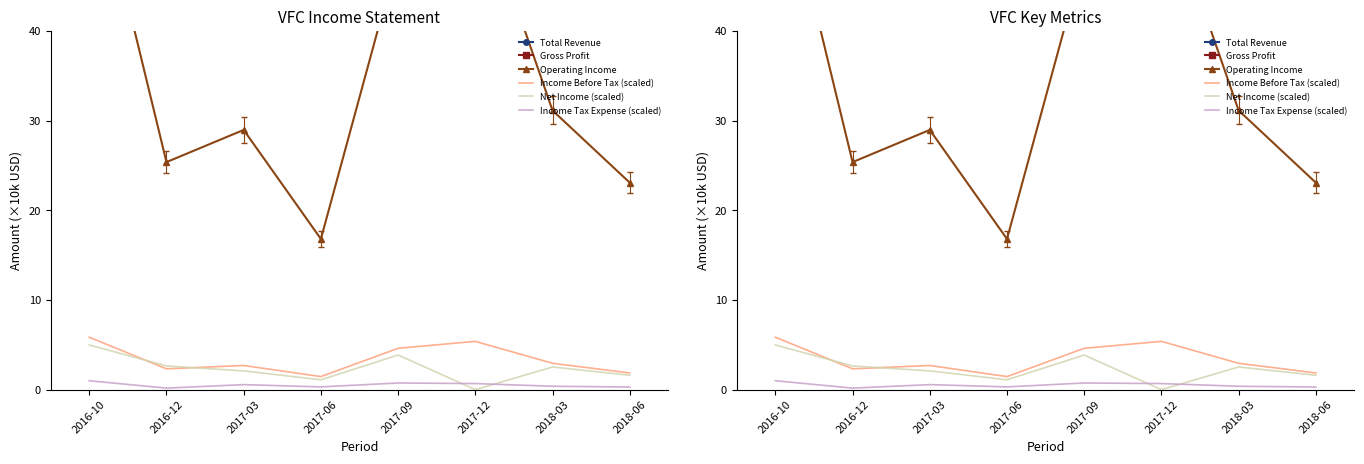

Reading left to right, extract all data points from this chart.

Total Revenue: 332.8	274.4	250.0	236.0	350.9	336.1	304.5	278.8
Gross Profit: 163.5	138.1	125.6	117.2	175.8	174.3	154.1	140.8
Operating Income: 60.8	25.4	29.0	16.8	48.4	56.0	31.1	23.1
Income Before Tax (scaled): 5.8	2.3	2.7	1.5	4.6	5.4	2.9	1.9
Net Income (scaled): 5.0	2.6	2.1	1.1	3.9	0.0	2.5	1.6
Income Tax Expense (scaled): 1.0	0.2	0.6	0.3	0.7	0.7	0.4	0.3